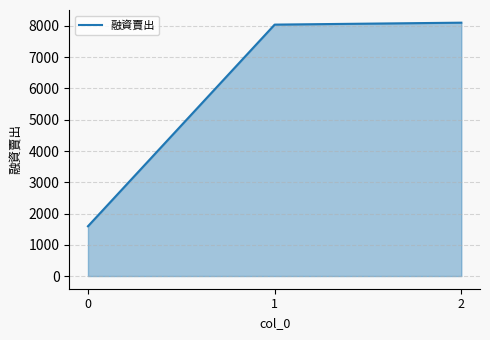

Reading right to left, transcribe all the data shown in this chart.

2=8105	1=8043	0=1593